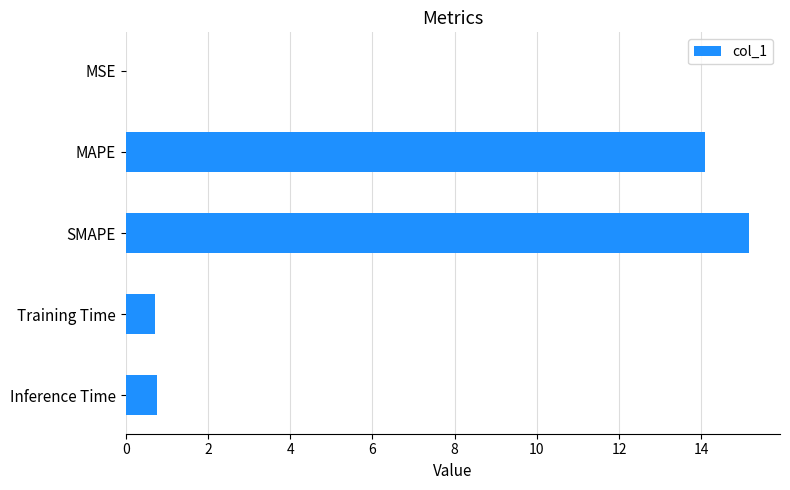

Are the bars horizontal?

Yes